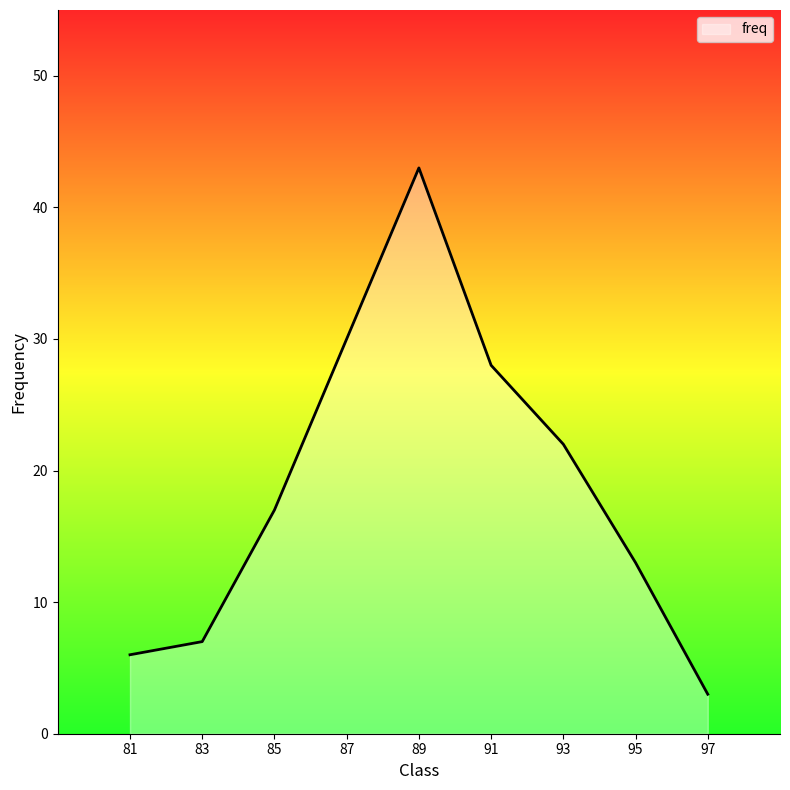

The value at 93 is 22. True or false?

True